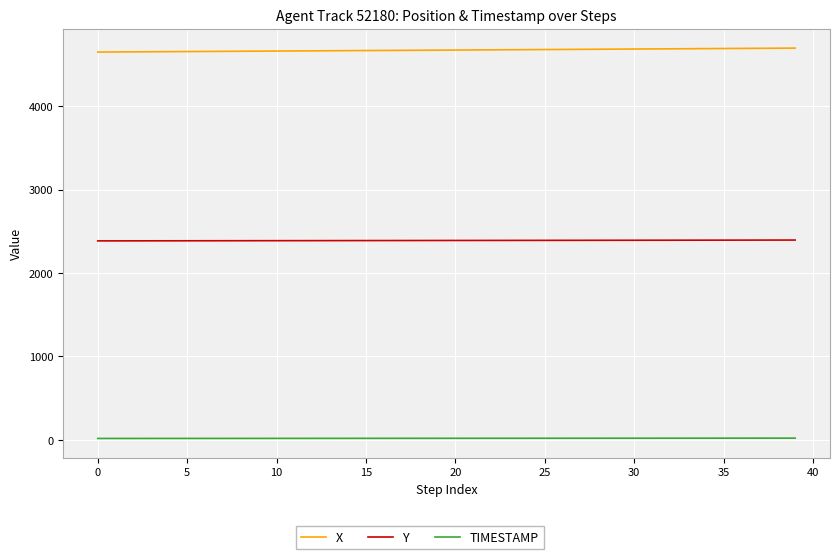

True or false: X and TIMESTAMP cross at least once.

False